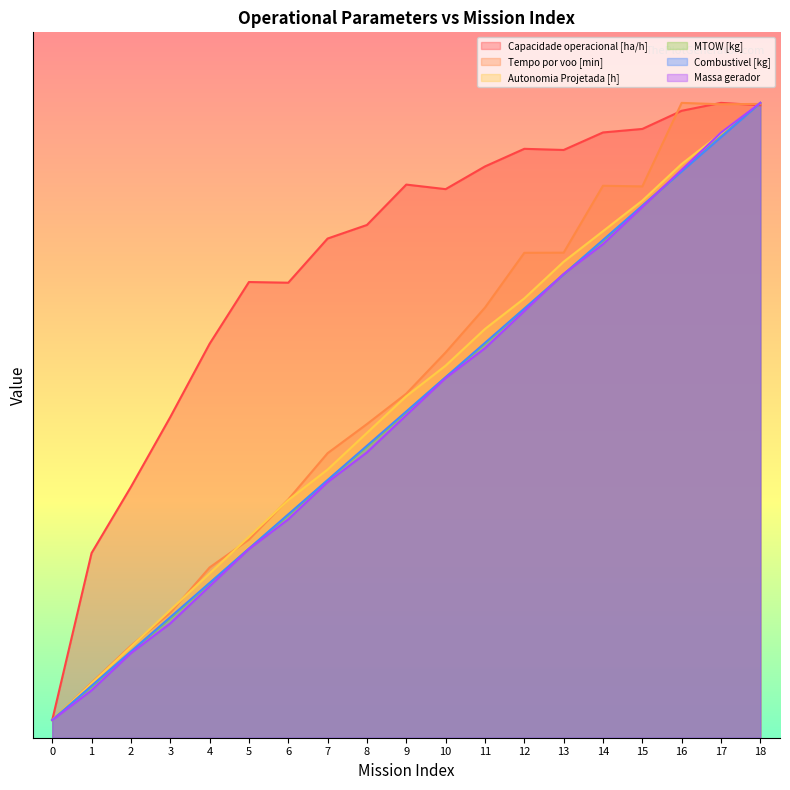

What is the value of the MTOW [kg] point at the 14th from the left?

52.6